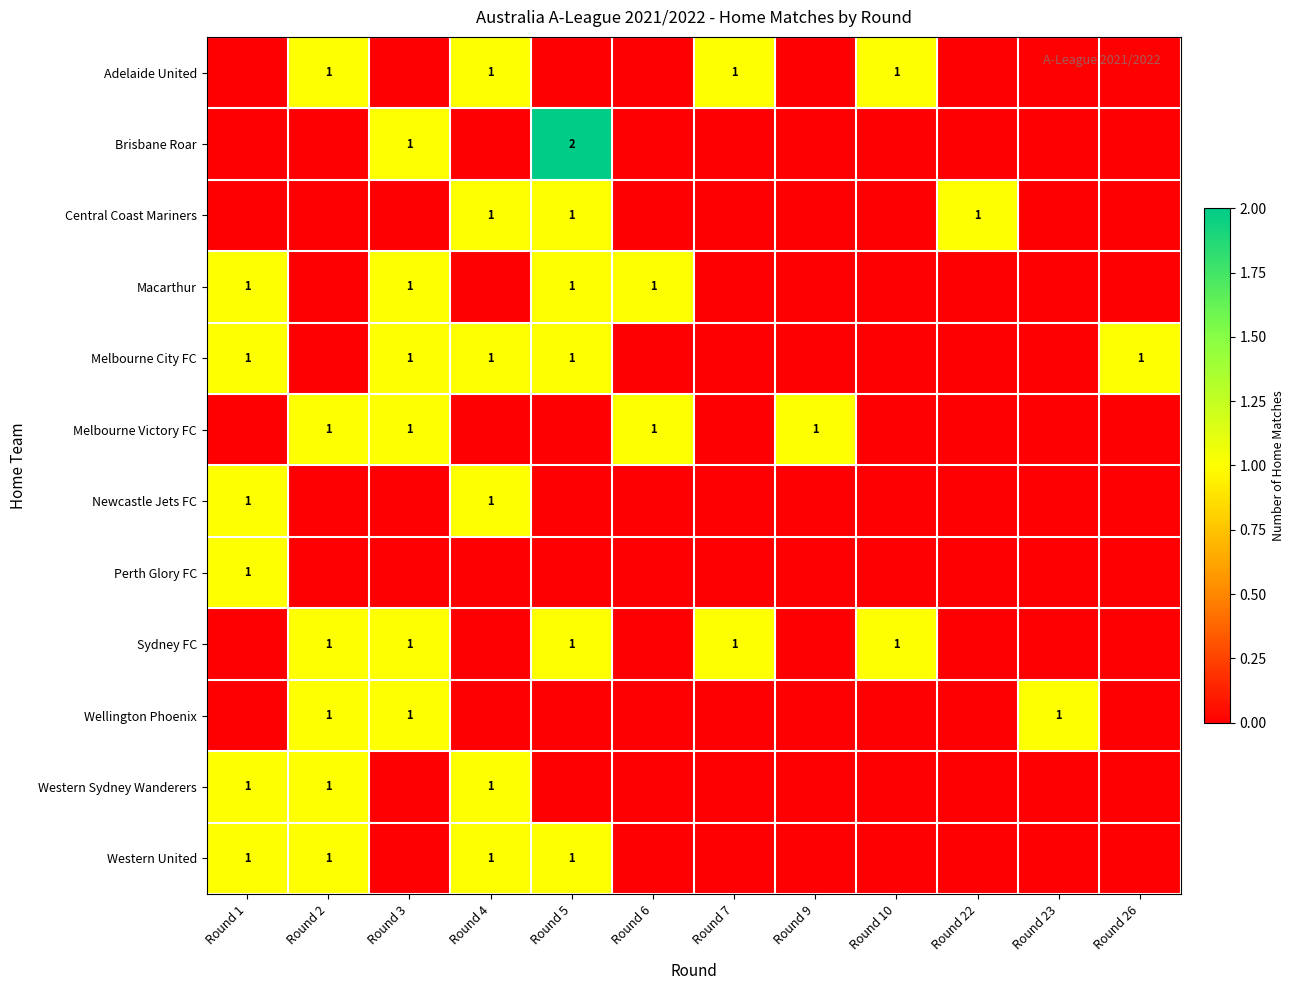

How many values in row_1 are above zero?

2